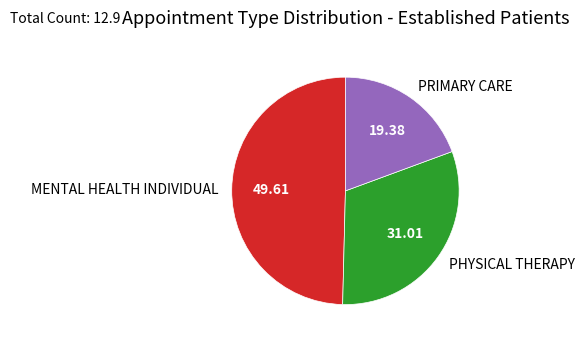

Rank the categories by value from highest to lowest.

MENTAL HEALTH INDIVIDUAL, PHYSICAL THERAPY, PRIMARY CARE